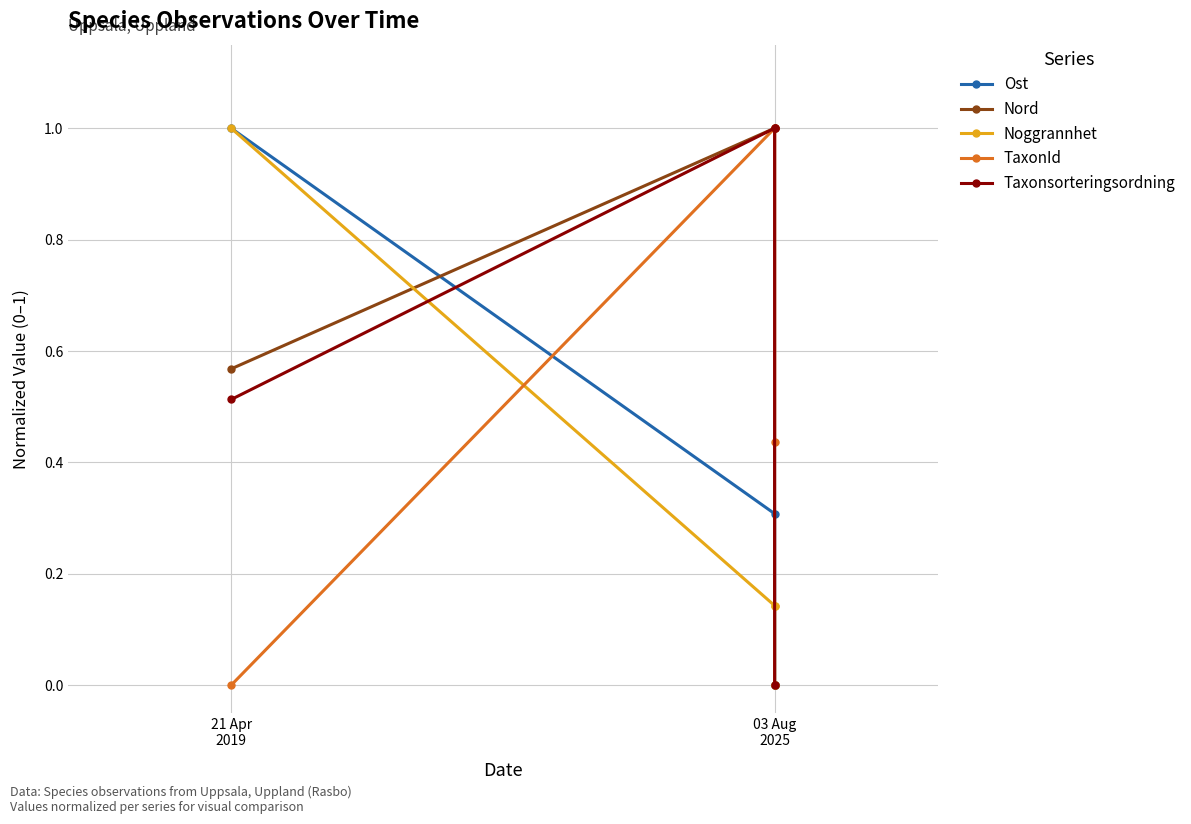

The Nord series shows 0.6 at 21 Apr
2019. True or false?

True